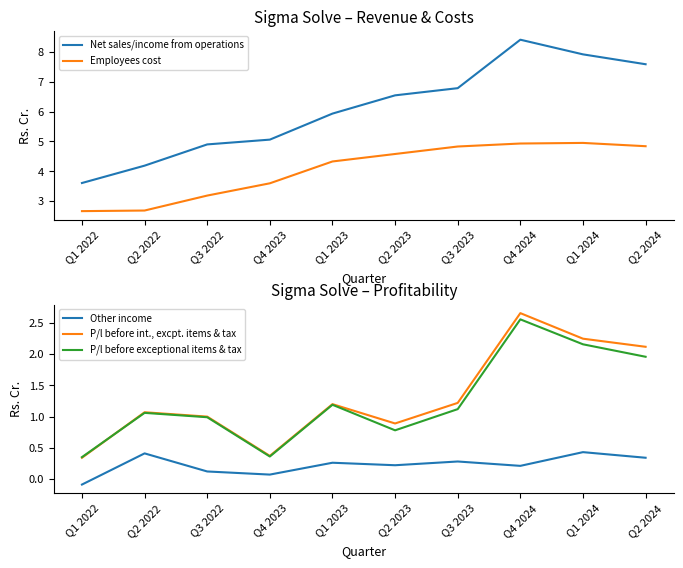

True or false: P/l before int., excpt. items & tax and Net sales/income from operations cross at least once.

False